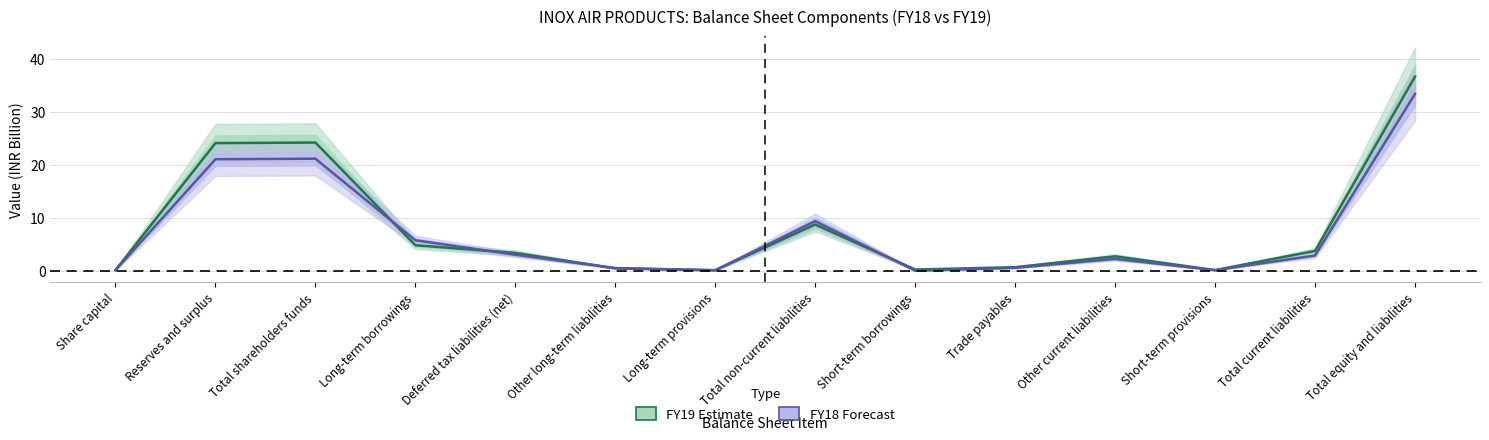

Rank the series by their average value, from highest to lowest.

FY19 (Estimate), FY18 (Forecast)